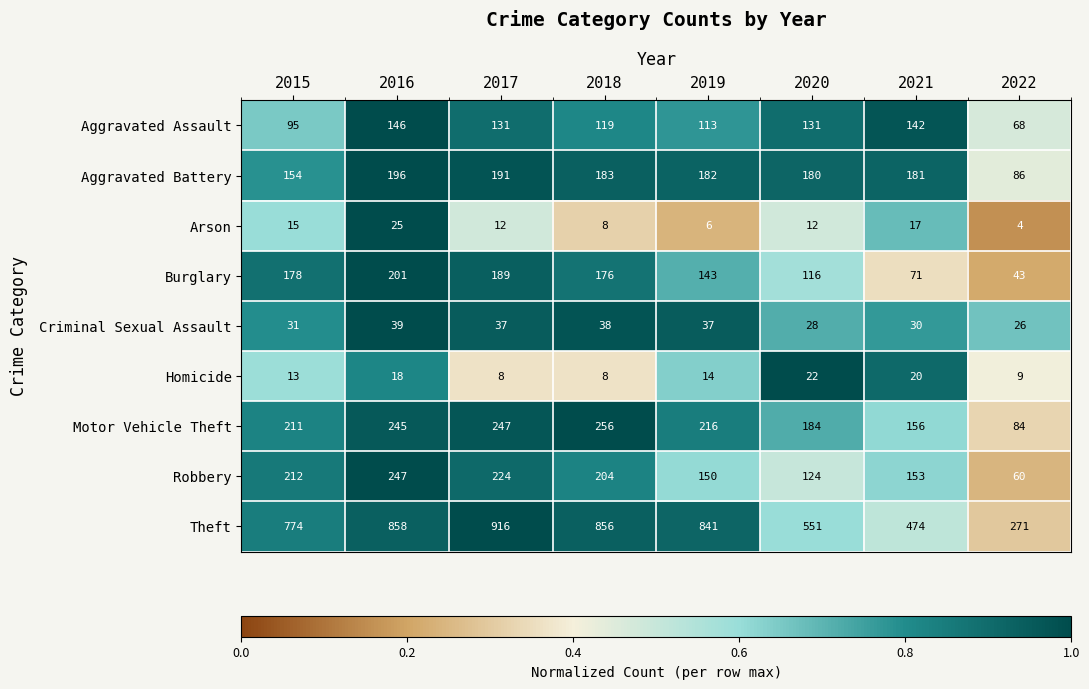

What is the difference between the second highest and second lowest values in the Motor Vehicle Theft series?

91